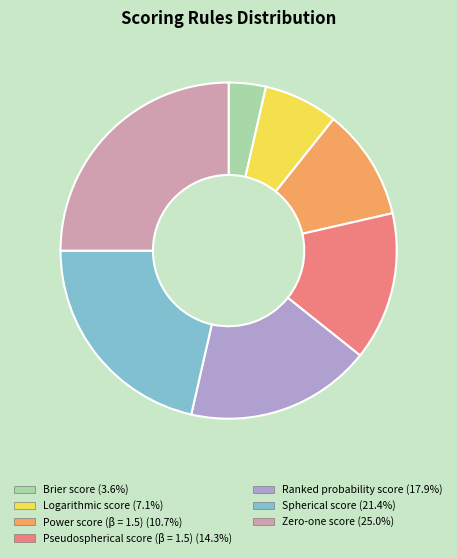

Does Zero-one score represent more than half of the total?

No